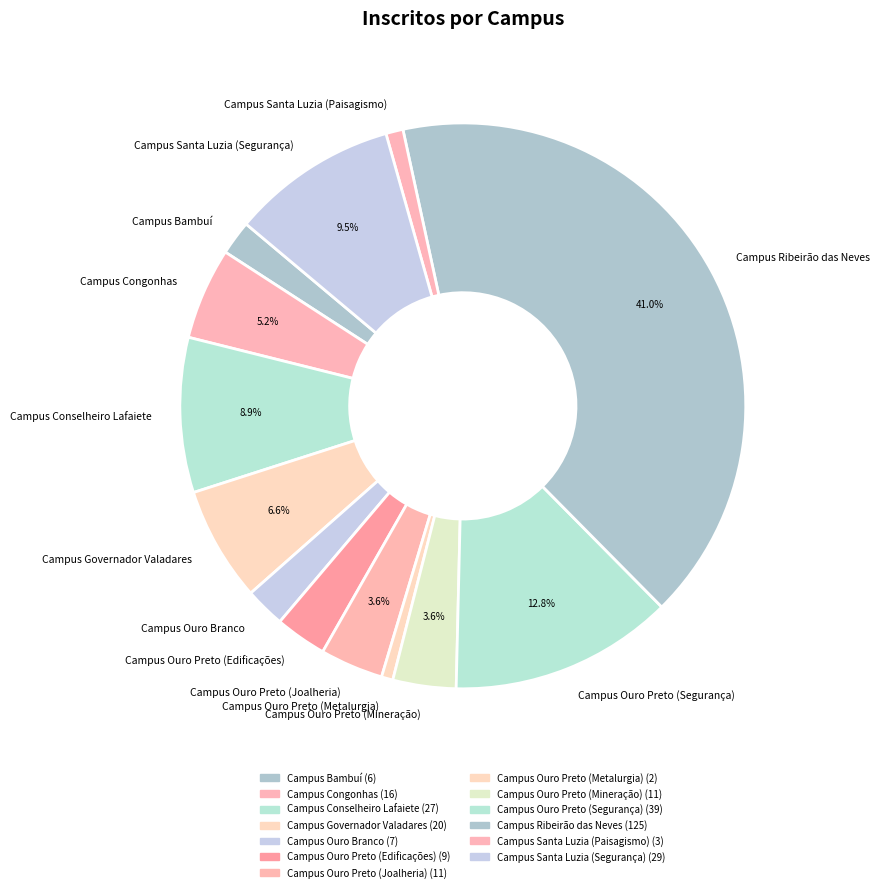

What is the ratio of the value at Campus Bambuí to the value at Campus Santa Luzia (Paisagismo)?

2.0